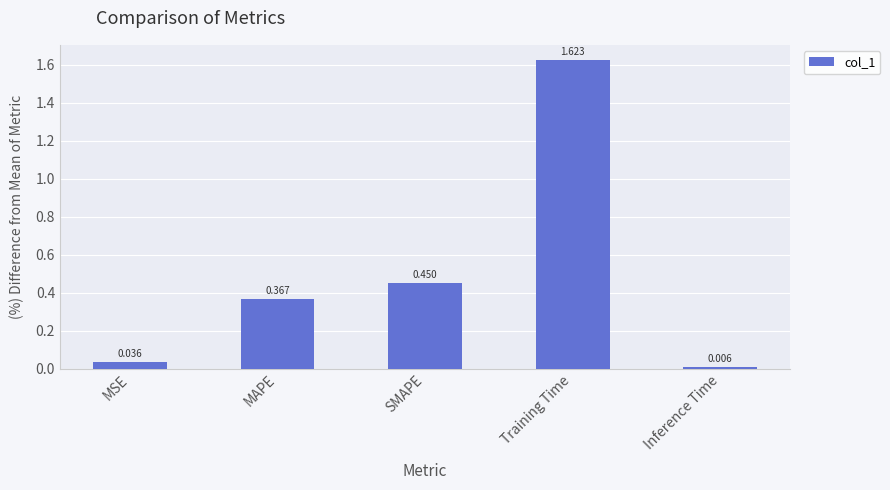

Are the bars horizontal?

No